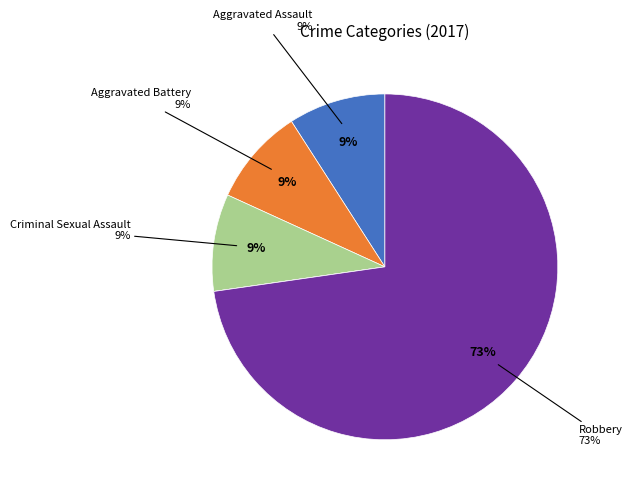

Is it true that Homicide is 0% of the pie?

True